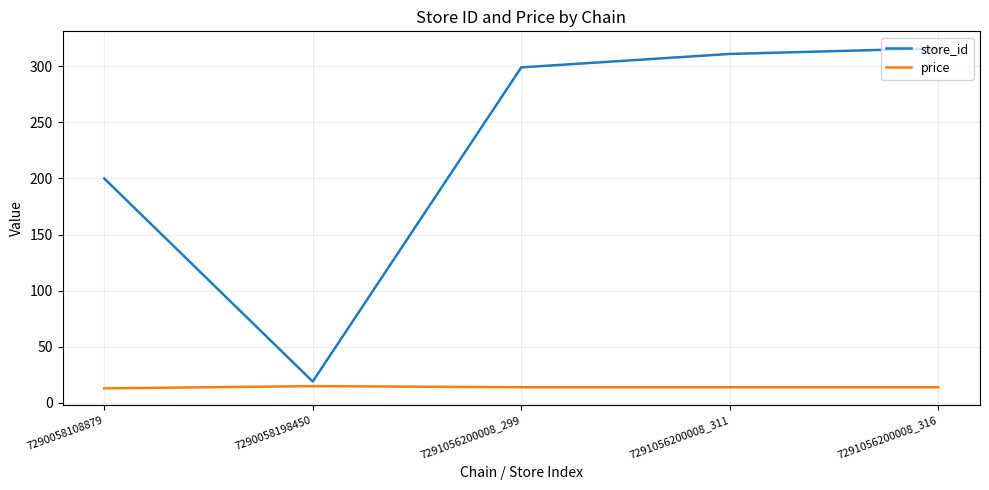

What is the maximum value for price?

14.9